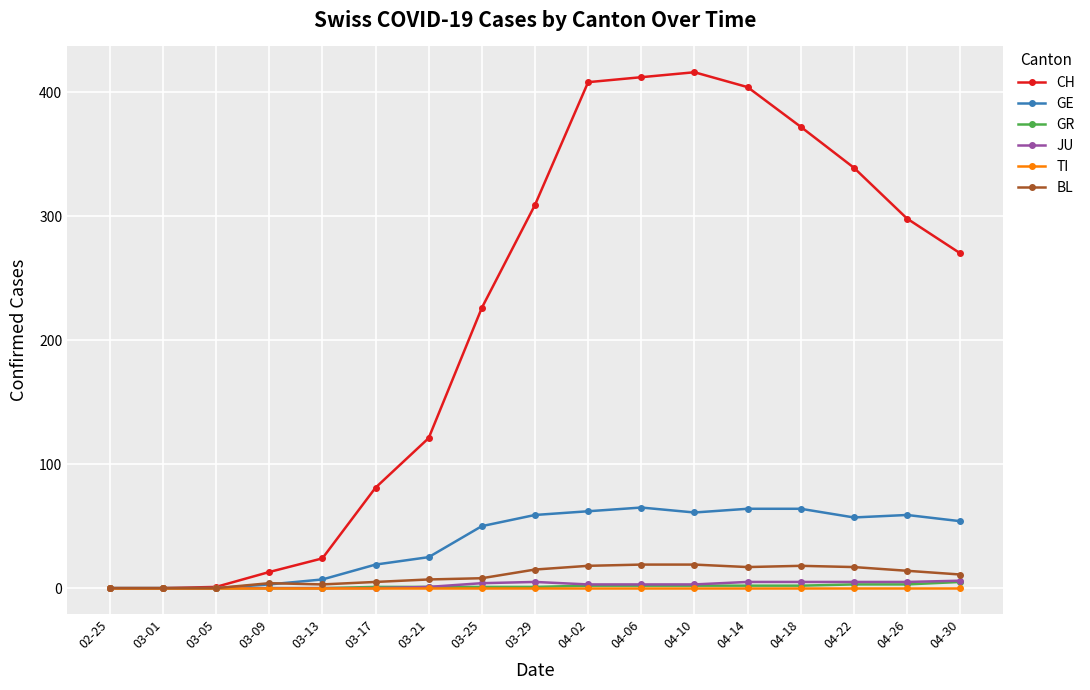

How many data points does each series have?

17